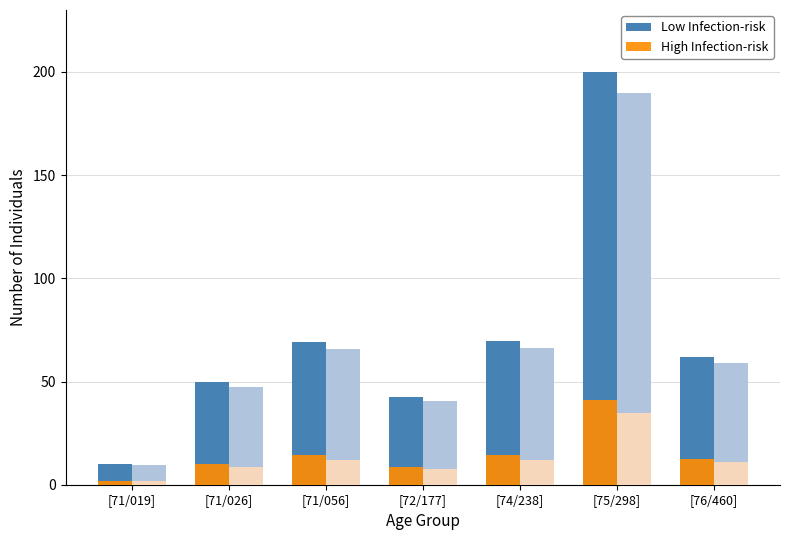

Reading right to left, what are all the values shown in this chart?

Low Infection-risk: 62.0	200.0	69.7	42.6	69.2	49.6	10.0
High Infection-risk: 12.7	41.0	14.3	8.7	14.2	10.2	2.0